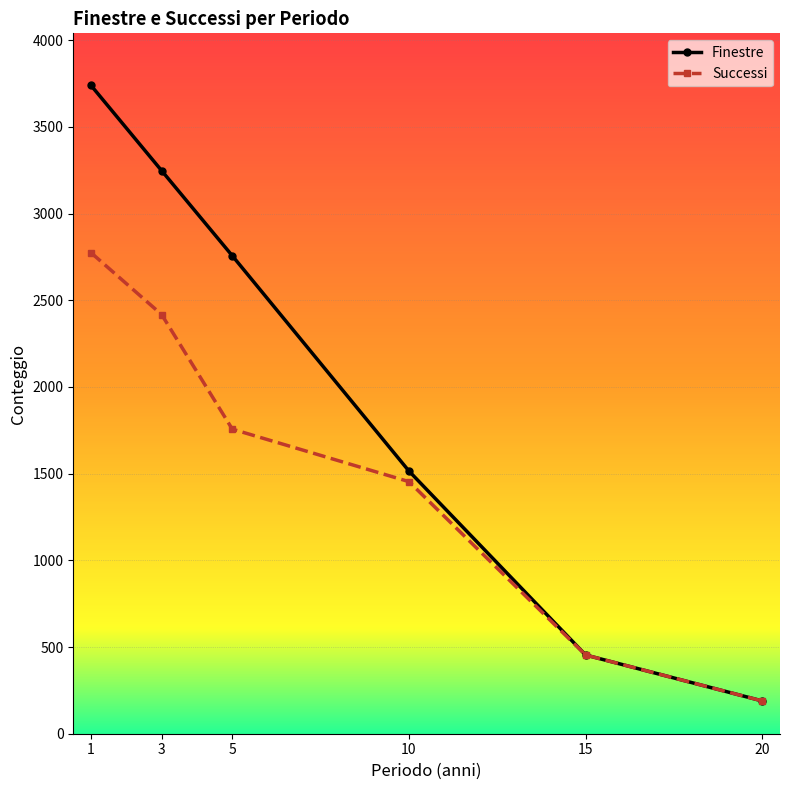

Reading left to right, transcribe all the data shown in this chart.

Finestre: 1=3740	3=3248	5=2757	10=1515	15=454	20=189
Successi: 1=2775	3=2418	5=1757	10=1454	15=454	20=189